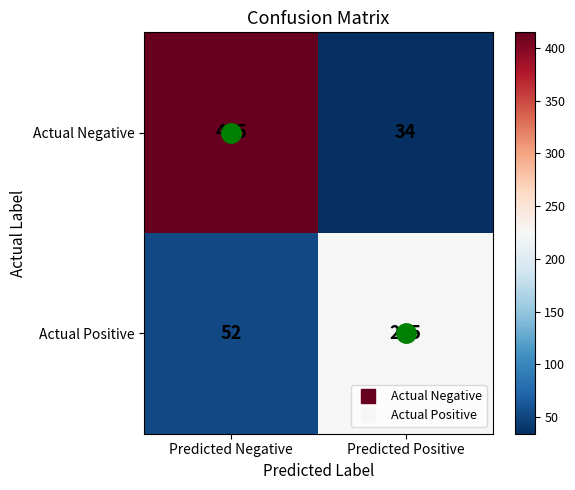

What is the difference between the maximum and minimum values in the Actual Negative series?

381